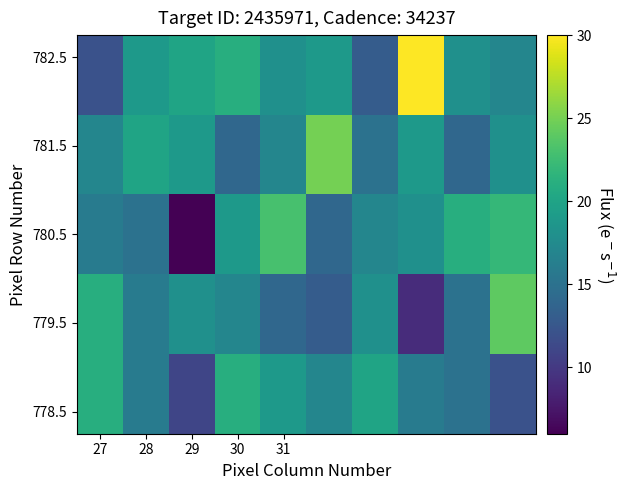

At how many categories does at least one series exceed 8?

10